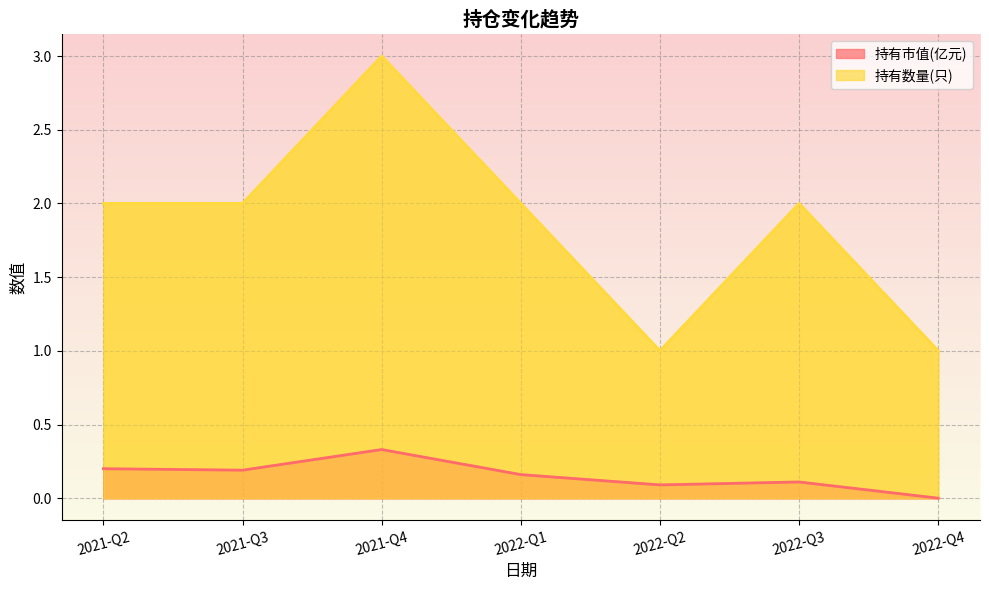

Between 2021-Q2 and 2022-Q2, which series saw the biggest shift?

持有数量(只)